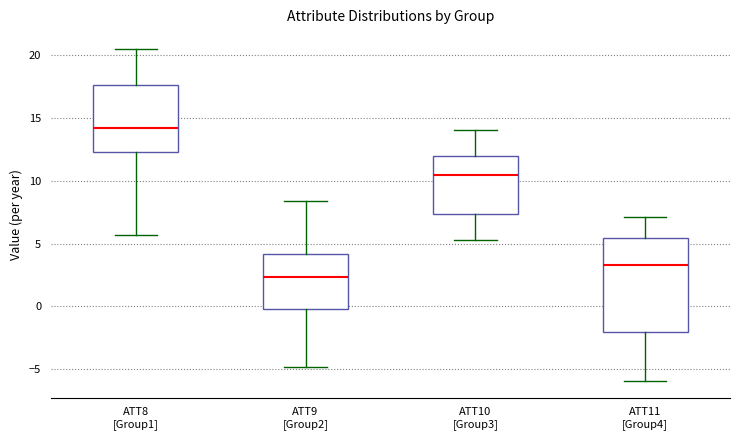

Comparing the boxes themselves (not the whiskers), which one is the tallest?

ATT11 [Group4]